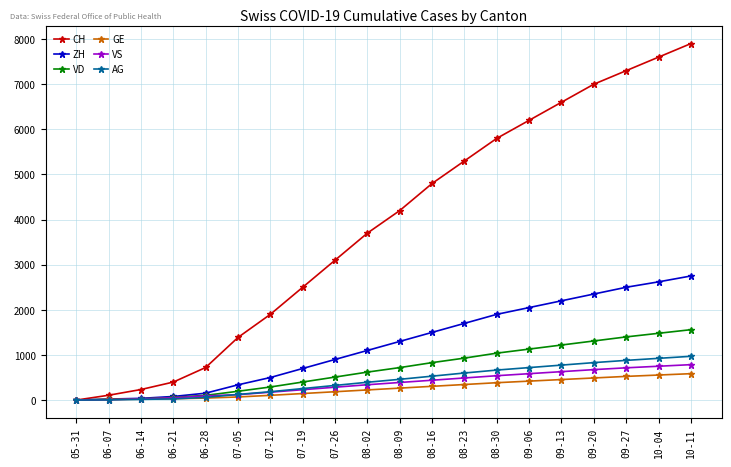

What is the label of the 4th point from the left?

06-21